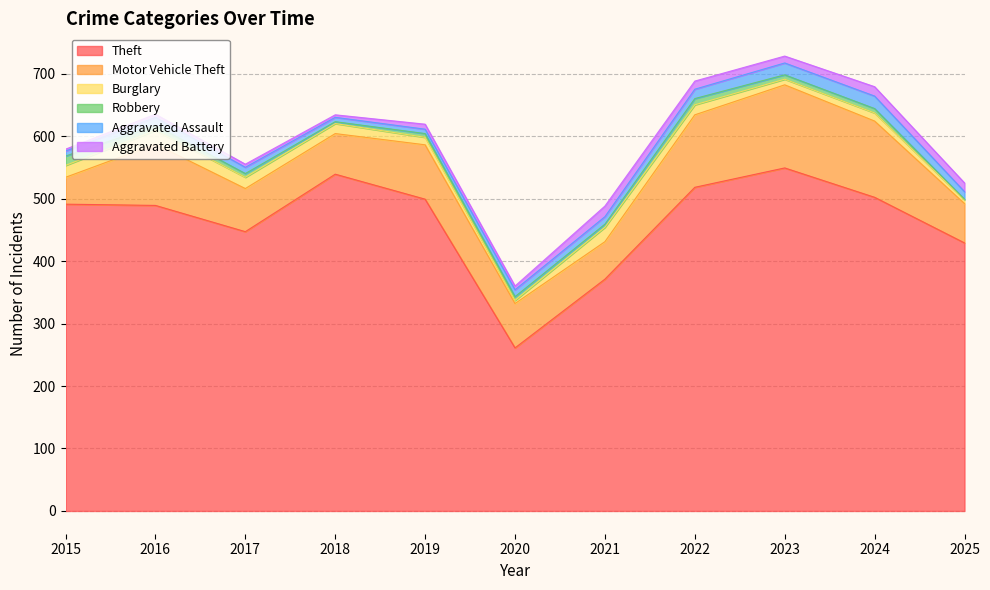

What is the sum of the Aggravated Battery values at 2023 and 2024?

26